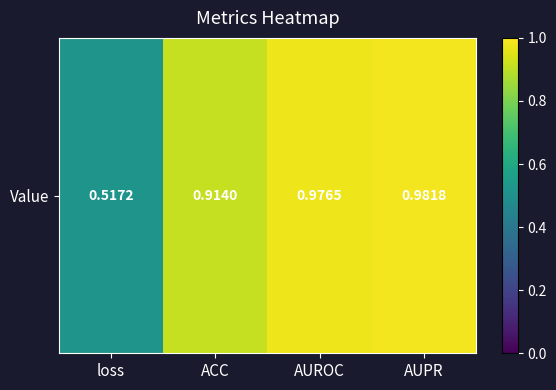

The value at loss is 0.5. True or false?

True